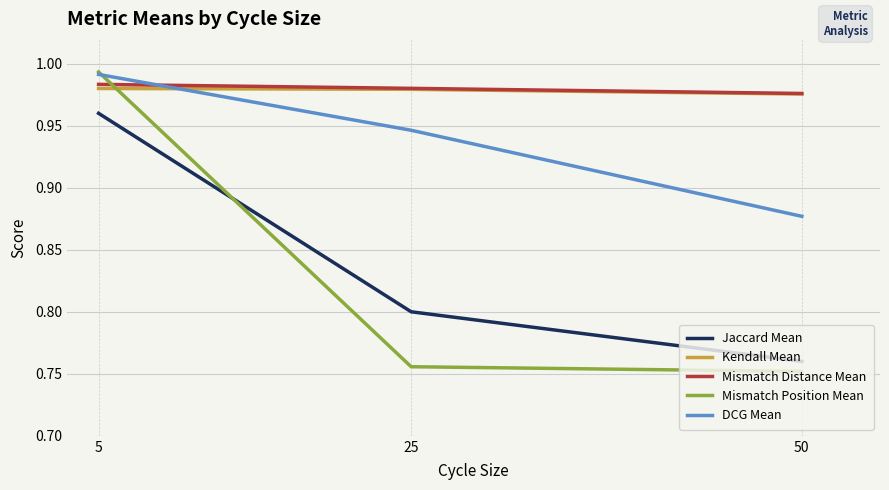

What is the difference between the highest and lowest values at 50?

0.2